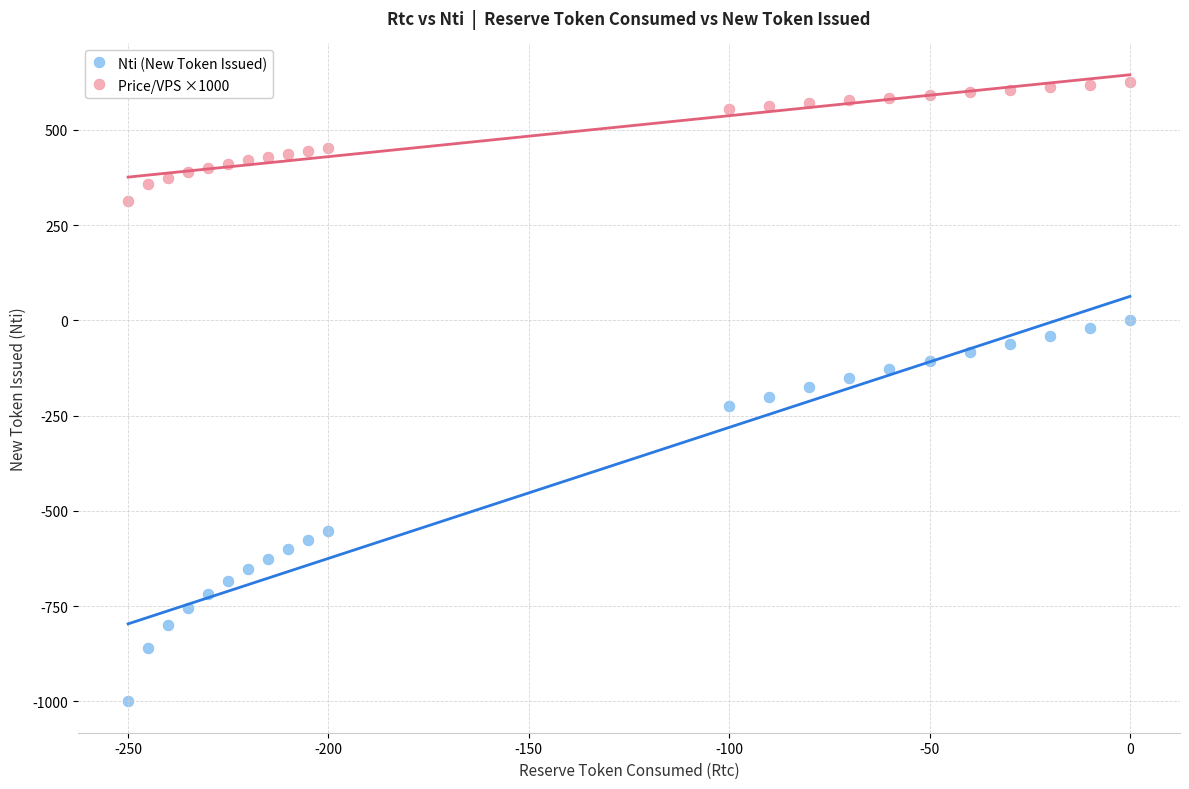

Which series has the largest Y range (max minus min)?

Nti (New Token Issued)